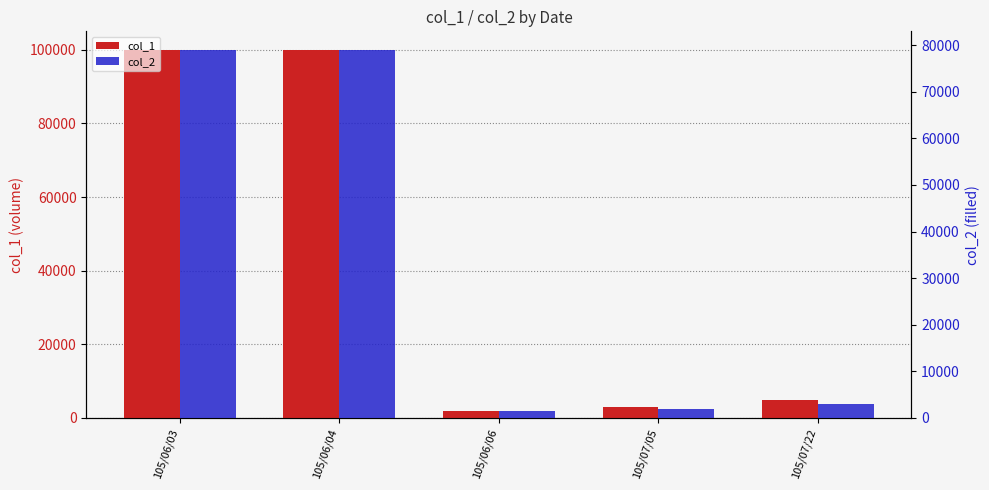

Rank the series by their maximum value, from highest to lowest.

col_1, col_2